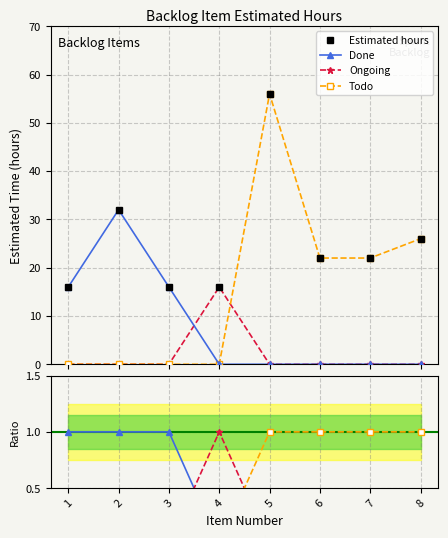

What is the sum of all Todo values?

4